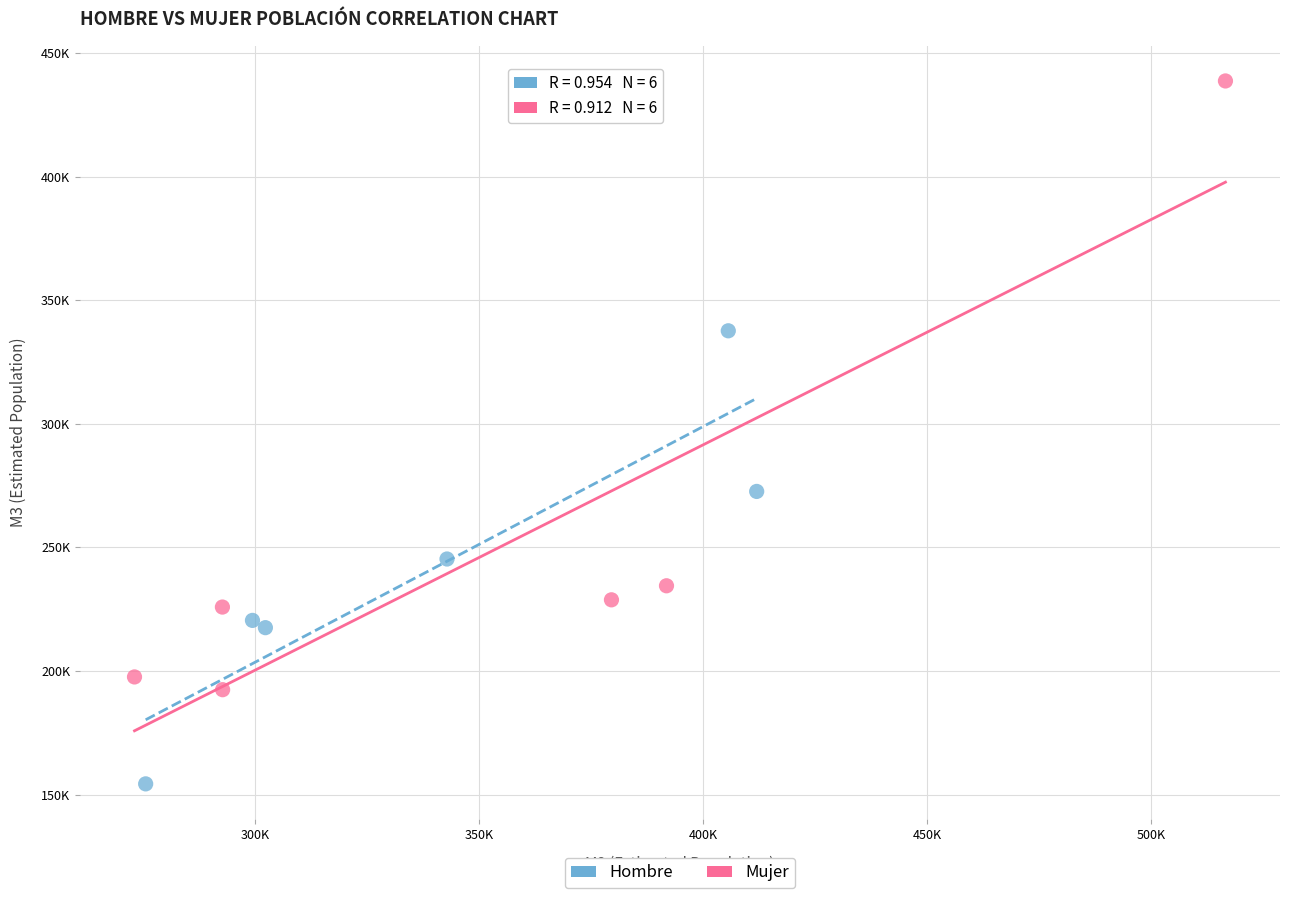

Which series reaches the maximum Y coordinate?

Mujer